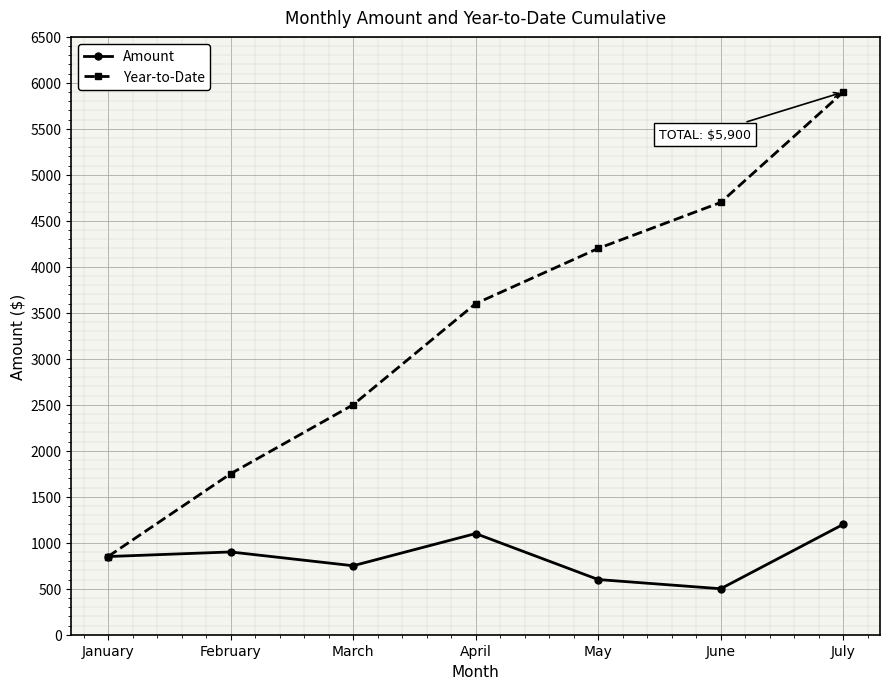

At which category is the sum across all series the highest?

July